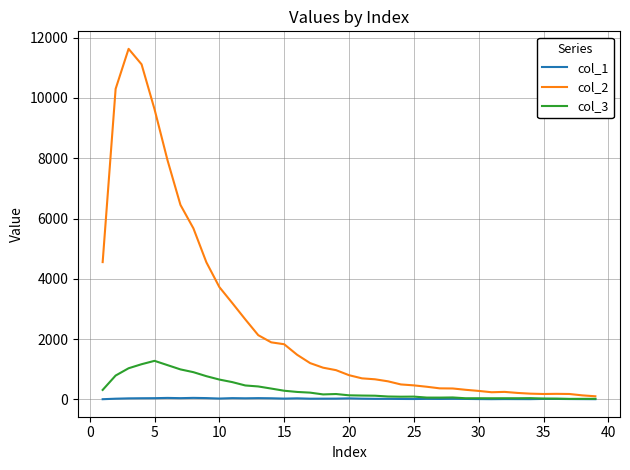

Which series has the largest total across all categories?

col_2